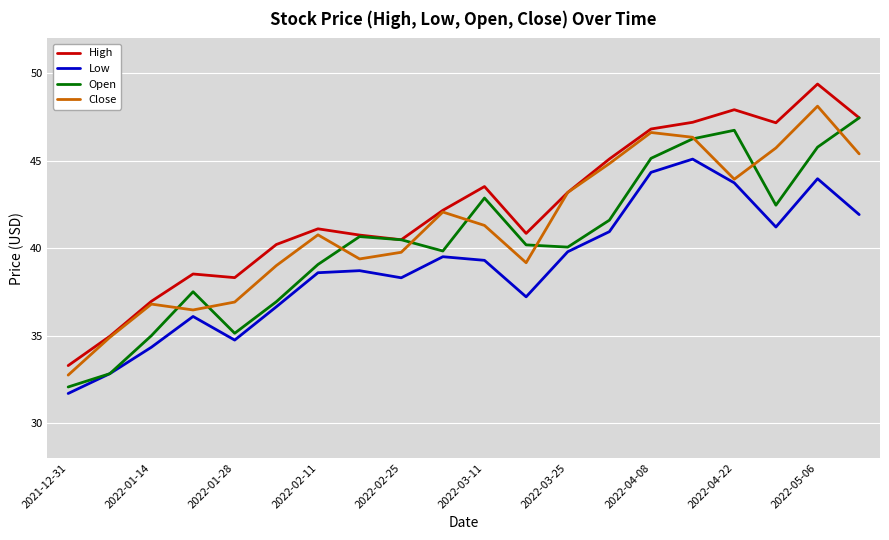

True or false: High and Low cross at least once.

False